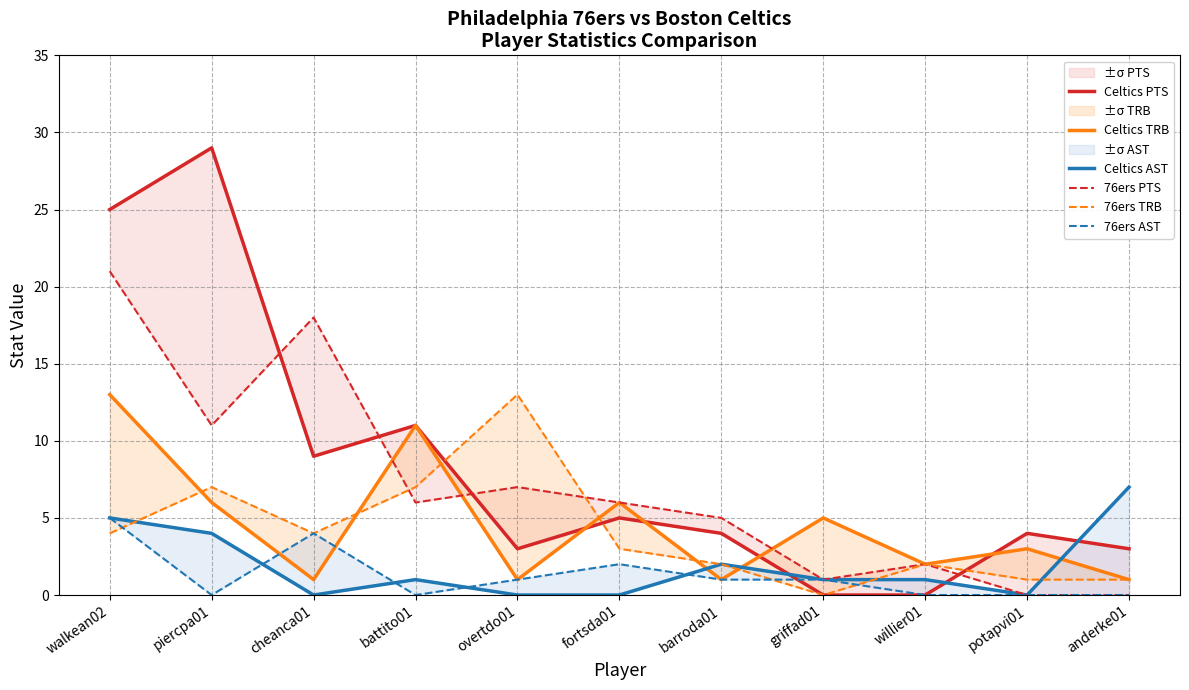

What is the label of the 4th point from the right?

griffad01